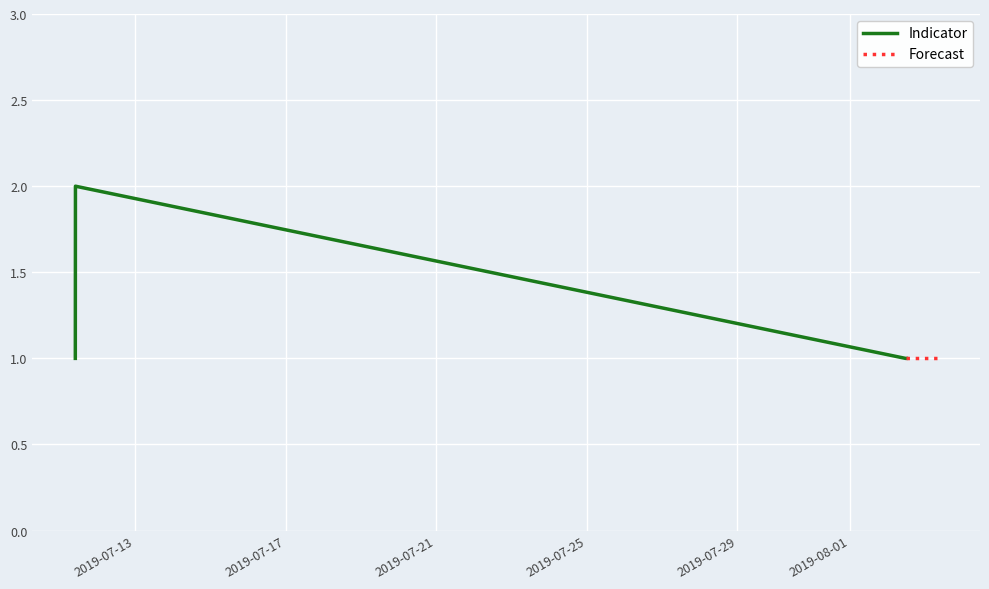

The chart shows a value of 1 at 2019-08-02 11:16:00. True or false?

True